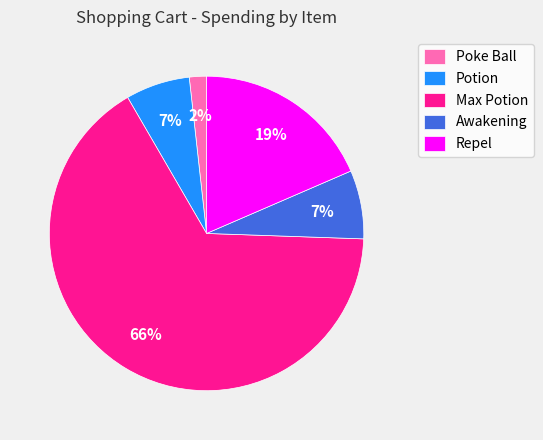

Which slice is the largest?

Max Potion